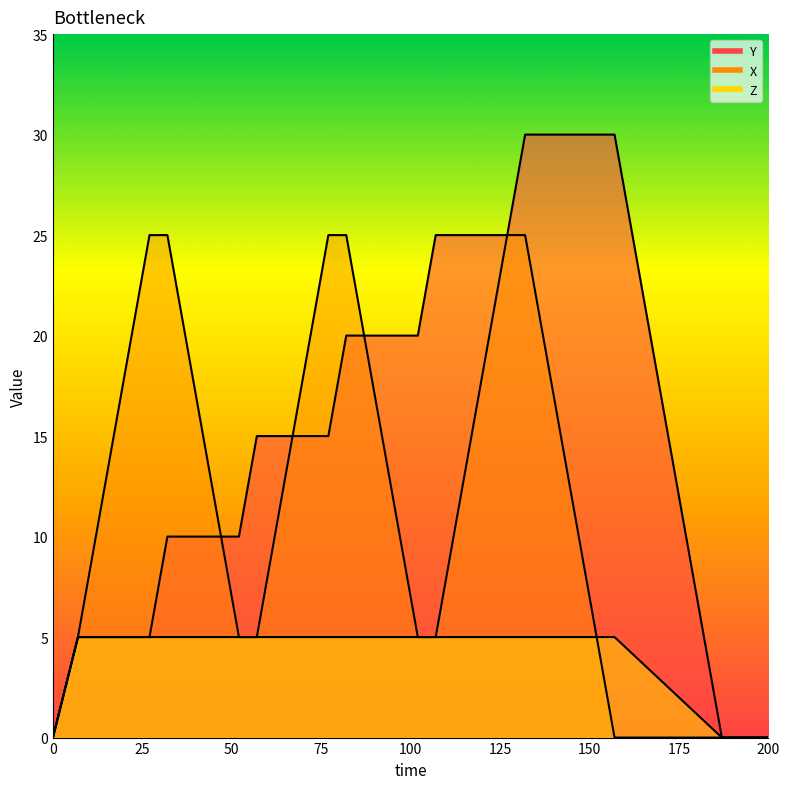

True or false: Y has more than 2 interior local peaks.

False